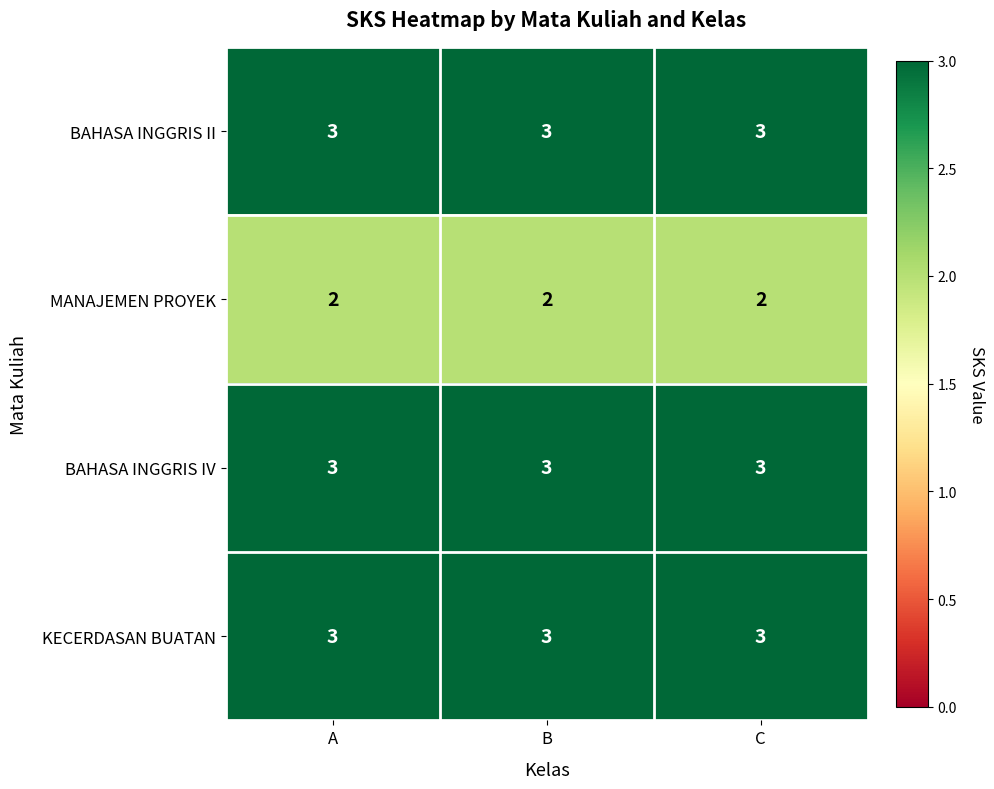

What is the average value of the BAHASA INGGRIS II series?

3